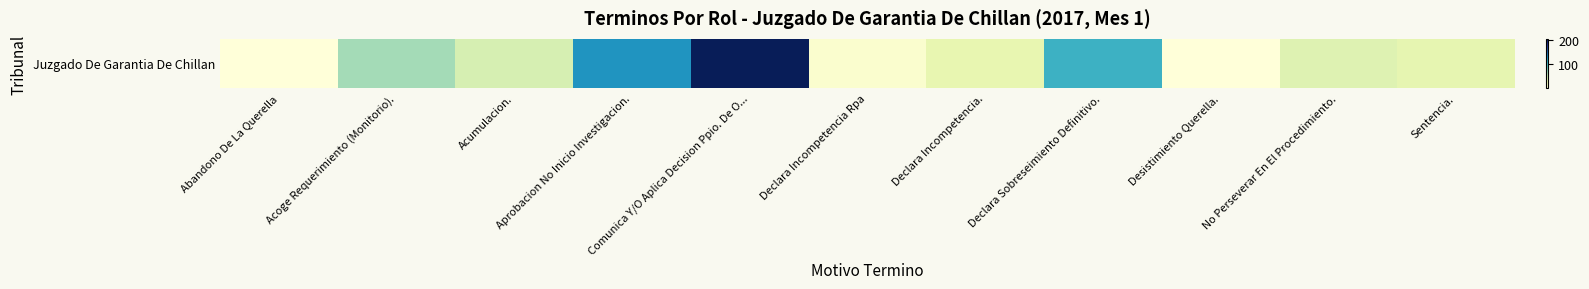

Approximately how many times larger is the value at No Perseverar En El Procedimiento. compared to Abandono De La Querella?

37.0